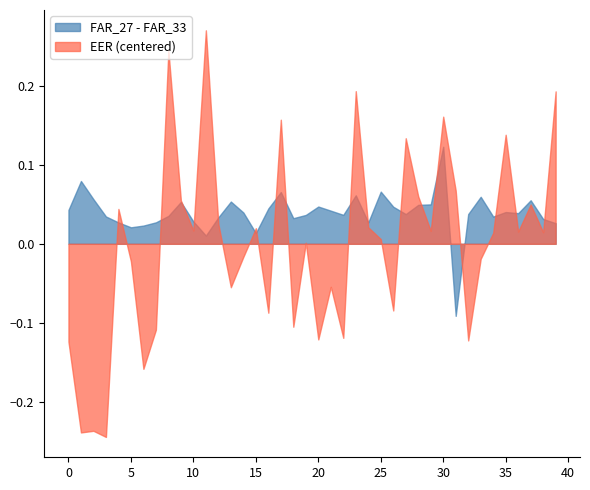

The value of FAR_27 - FAR_33 at 0 is 0.1. True or false?

False